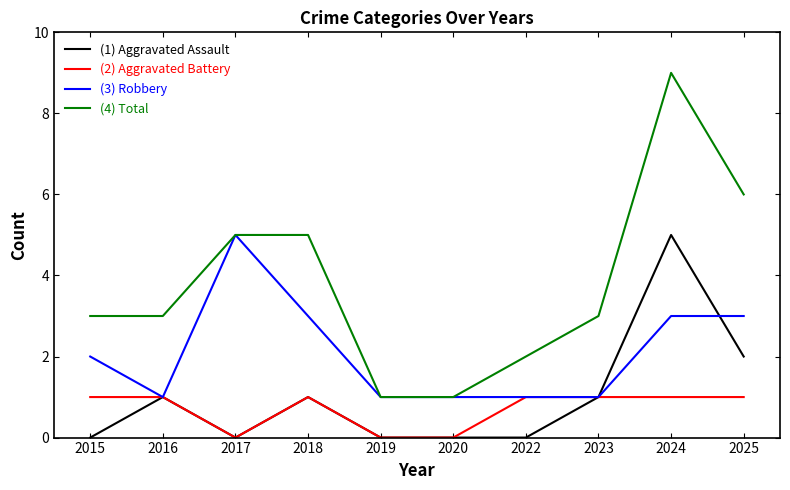

Between 2018 and 2019, which series saw the biggest shift?

(4) Total